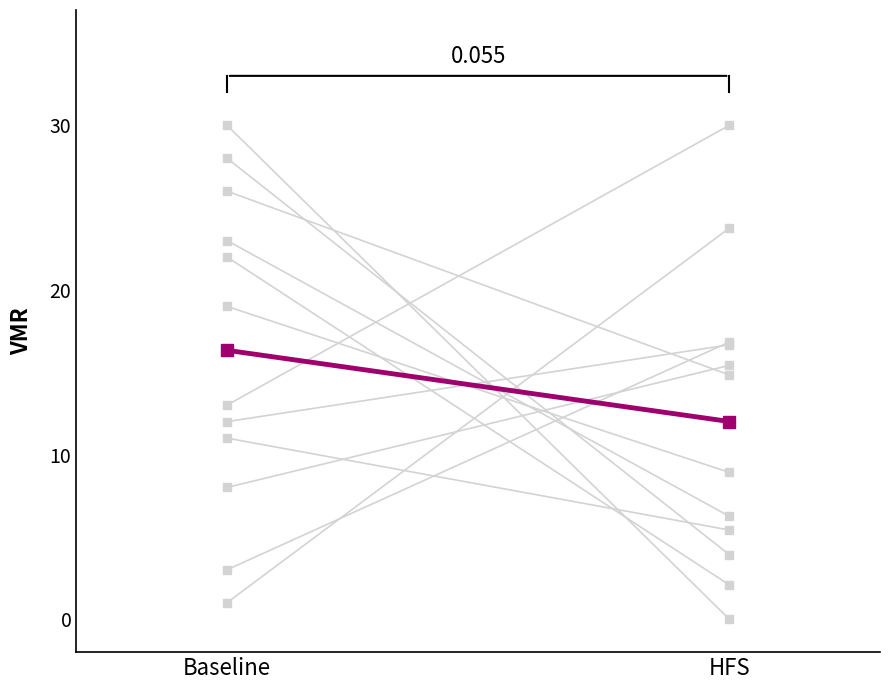

How many values exceed 16?

1